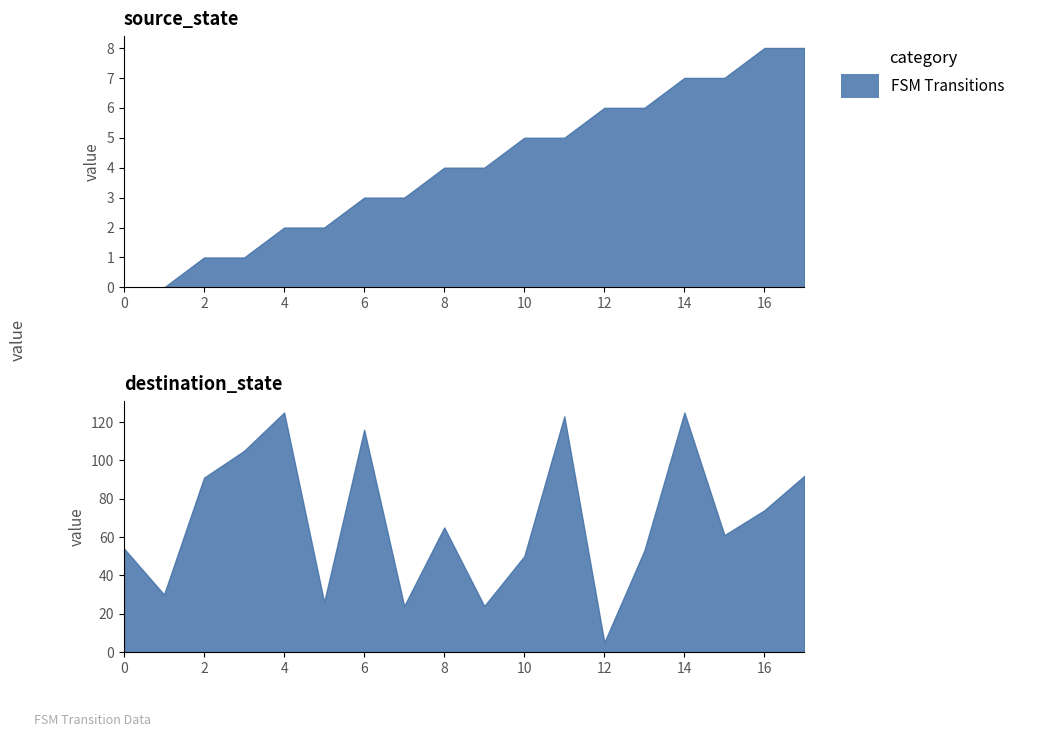

Where is the first local maximum for destination_state?

4